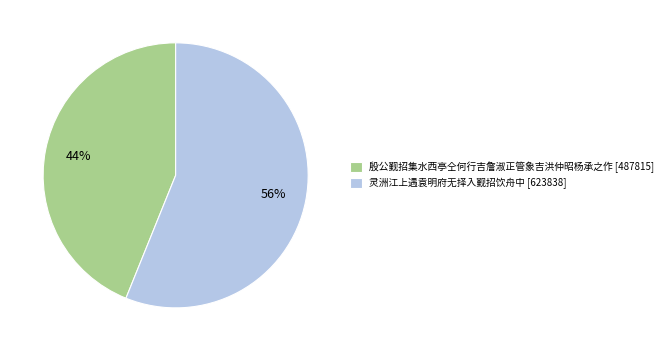

Approximately how many times larger is the value at 灵洲江上遇袁明府无择入觐招饮舟中 compared to 殷公觐招集水西亭仝何行吉詹淑正管象吉洪仲昭杨承之作?

1.3